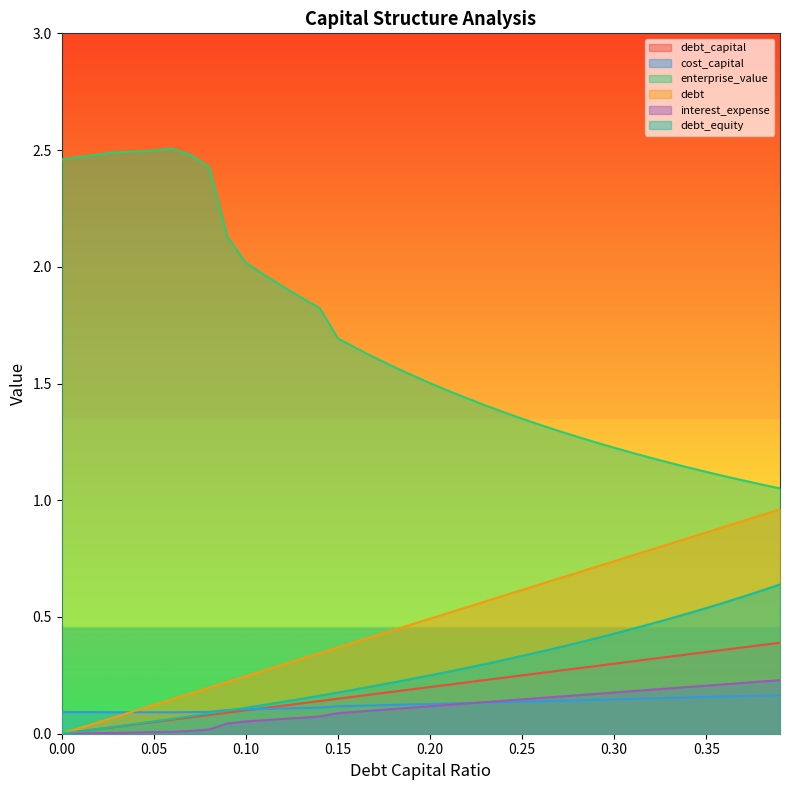

Which series has the largest total across all categories?

enterprise_value